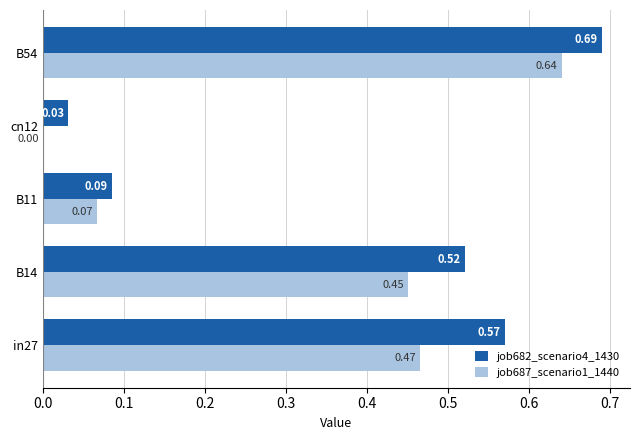

What is the total value across all series at B14?

1.0